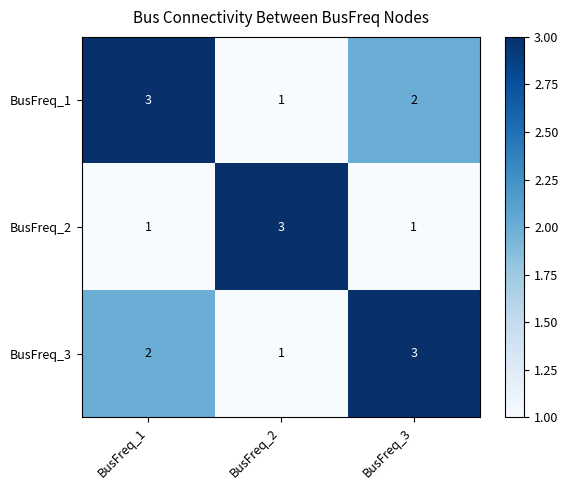

What is the highest value of the BusFreq_1 series?

3